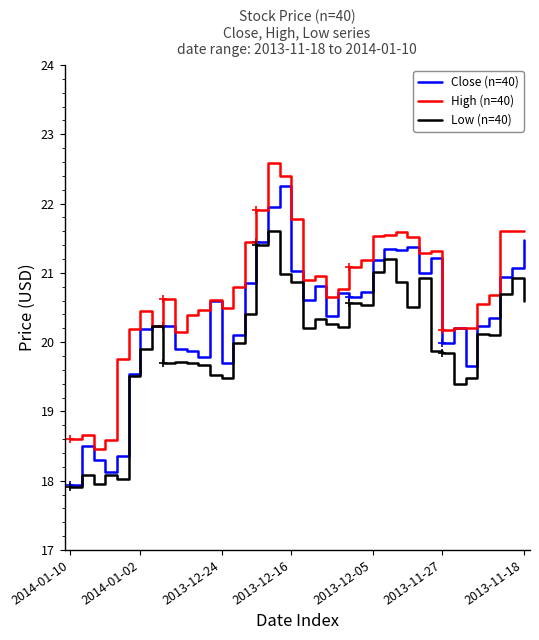

Does the chart display data point markers on the line(s)?

No